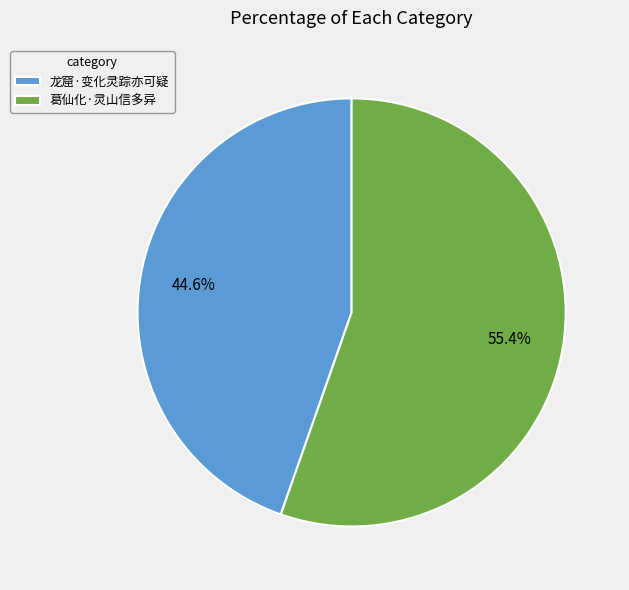

To the nearest percent, what is the average slice percentage?

50%